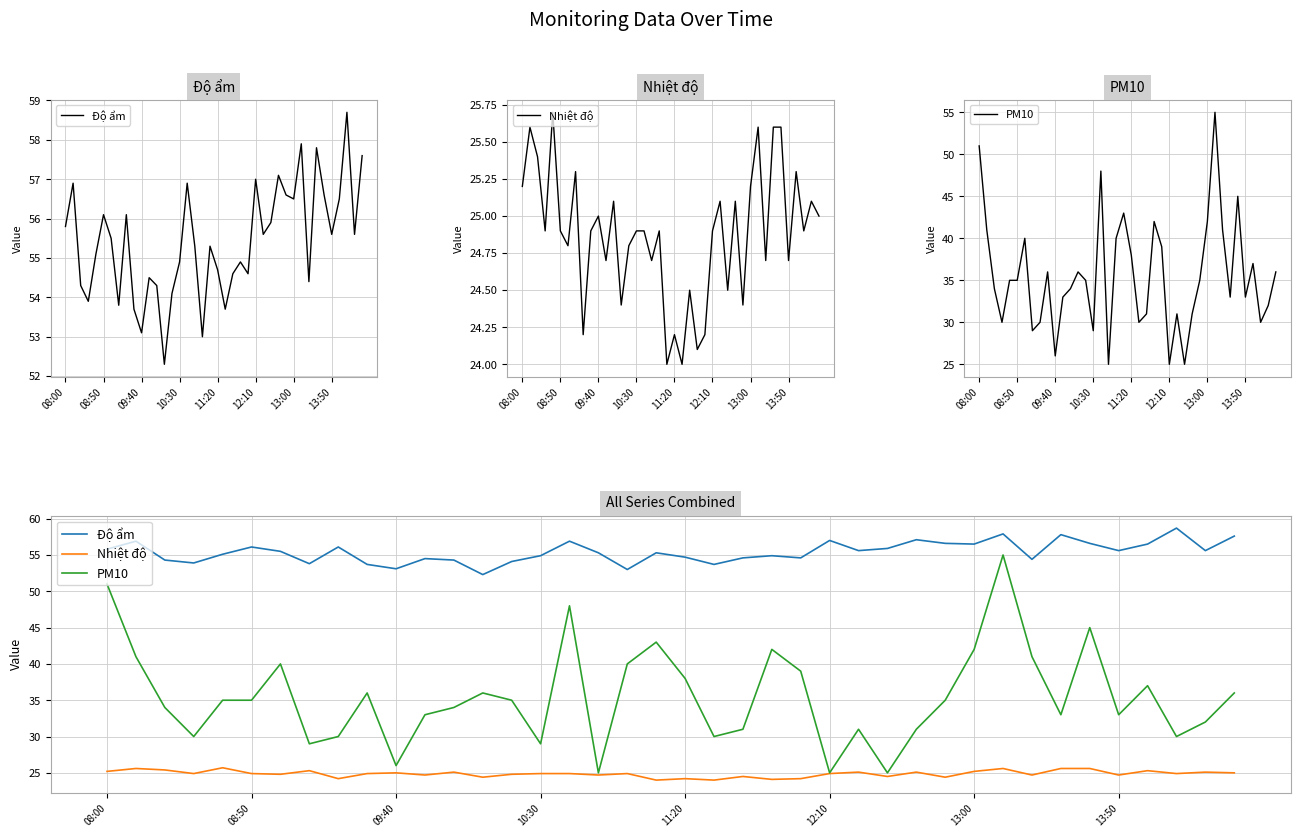

Which has a higher value, 31 or 29?

31